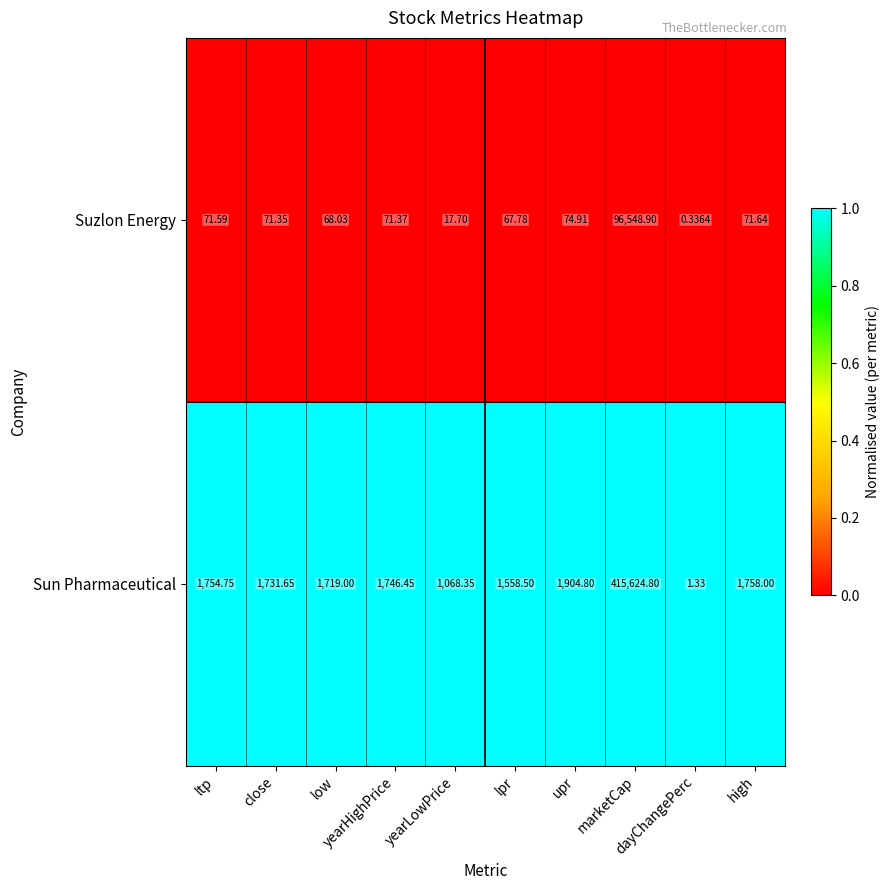

Which series has the largest total across all categories?

Sun Pharmaceutical